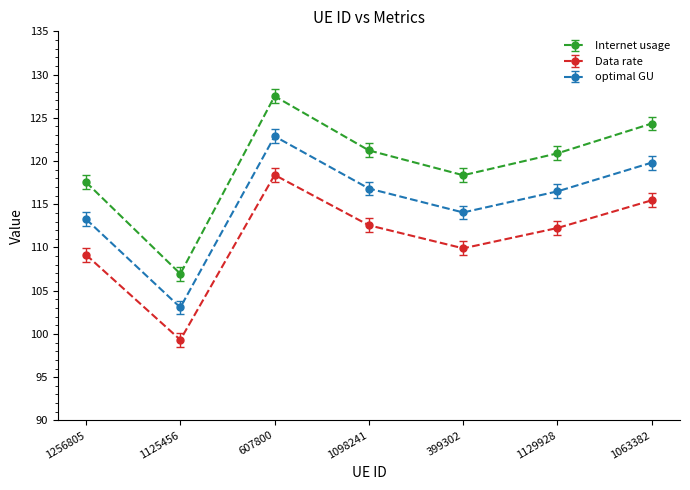

Reading left to right, list all the values displayed in this chart.

Internet usage: 1256805=117.5	1125456=107.0	607800=127.5	1098241=121.2	399302=118.4	1129928=120.9	1063382=124.3
Data rate: 1256805=109.2	1125456=99.3	607800=118.4	1098241=112.6	399302=109.9	1129928=112.3	1063382=115.5
optimal GU: 1256805=113.3	1125456=103.1	607800=122.9	1098241=116.8	399302=114.0	1129928=116.5	1063382=119.8